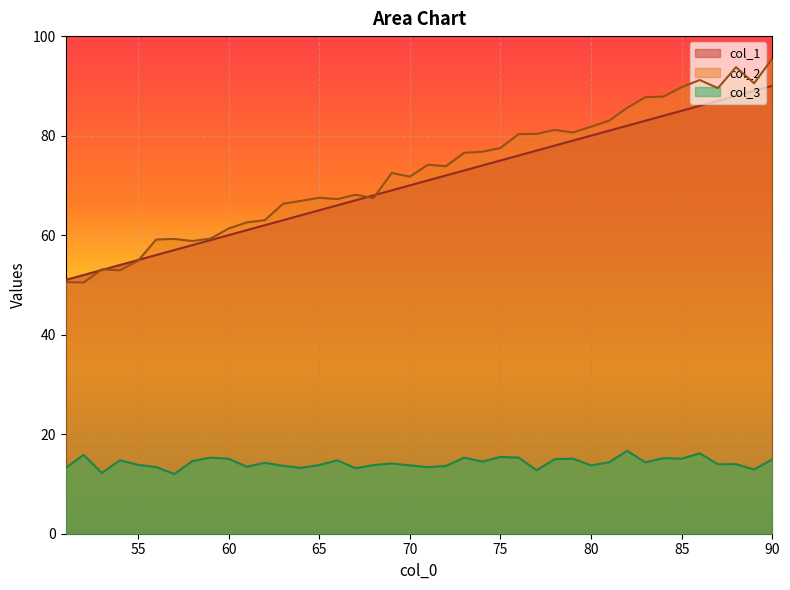

True or false: col_1 and col_2 intersect in this chart.

True